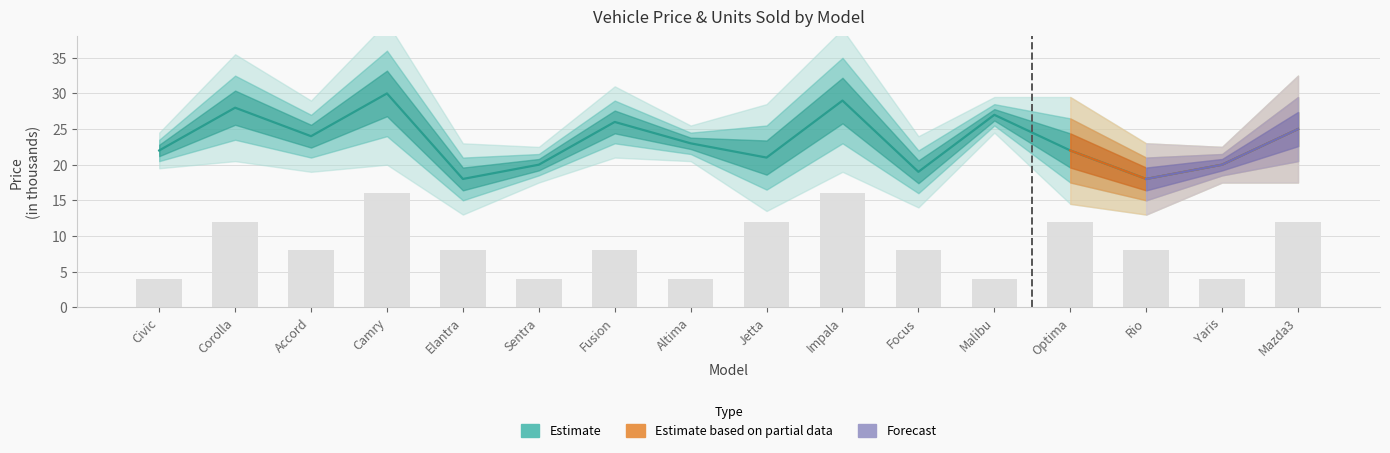

How many values in the Price (in thousands) series are below 23?

8